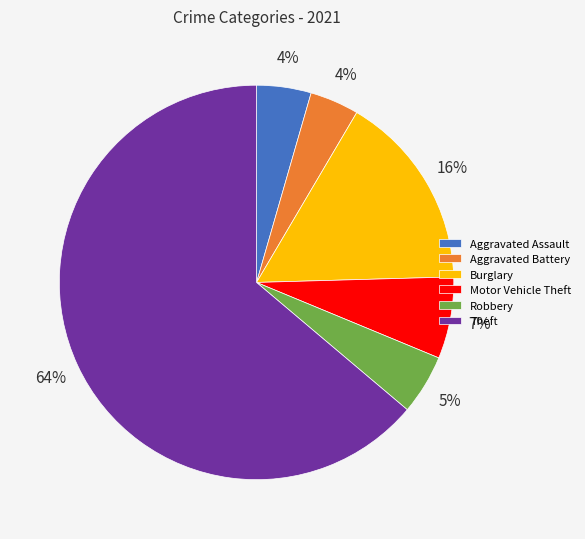

Do Robbery and Theft together represent more than half of the pie?

Yes